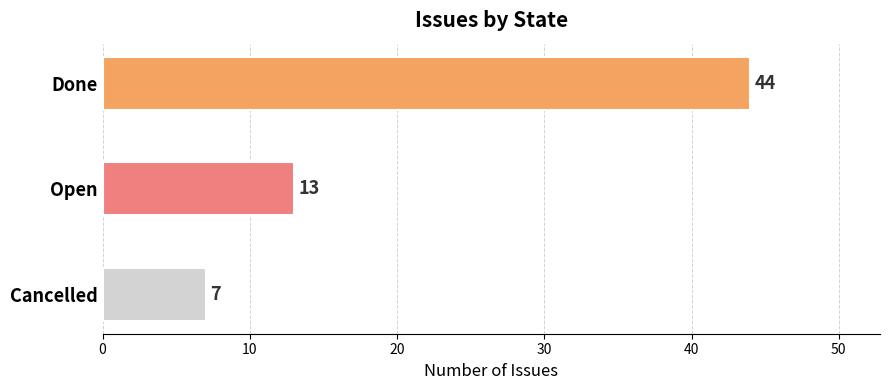

Rank the categories by value from highest to lowest.

Done, Open, Cancelled